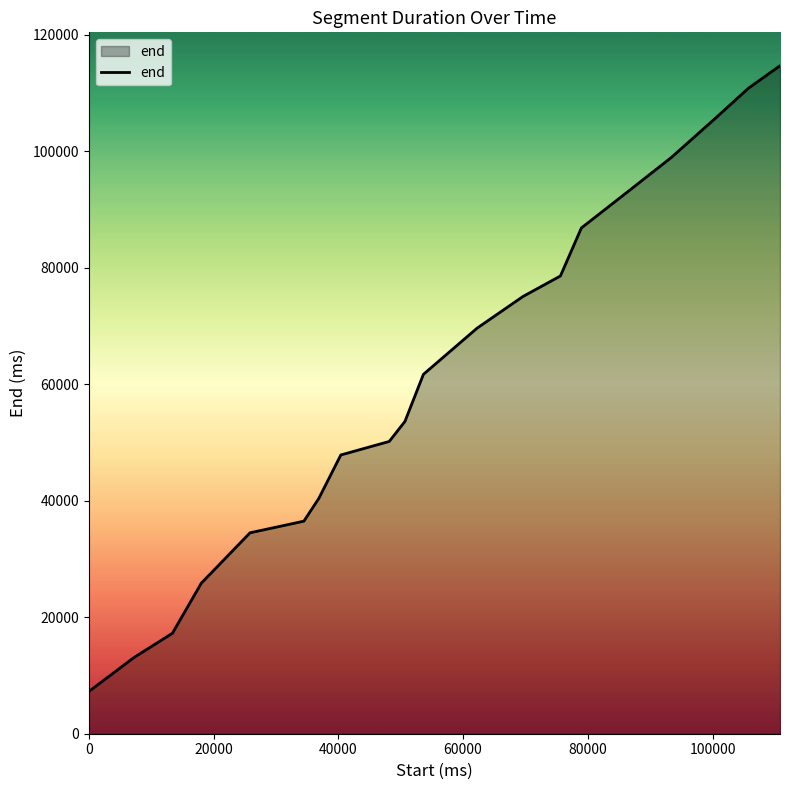

What is the difference between the maximum and minimum values?

107400